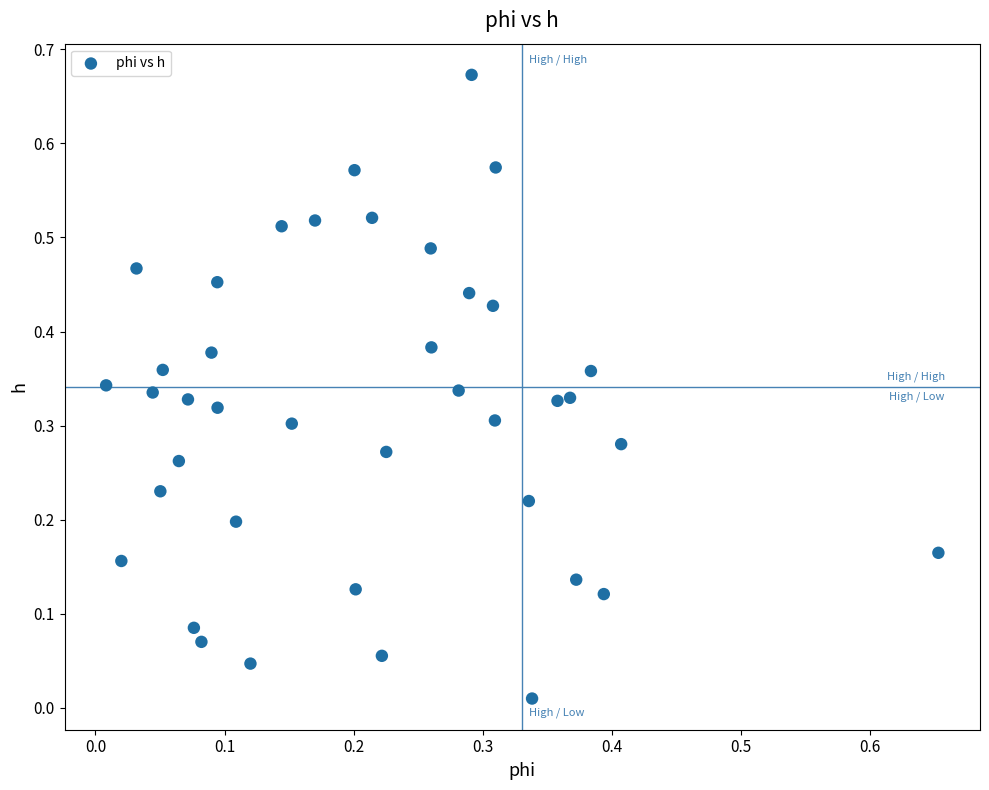

How many data points are displayed?

40